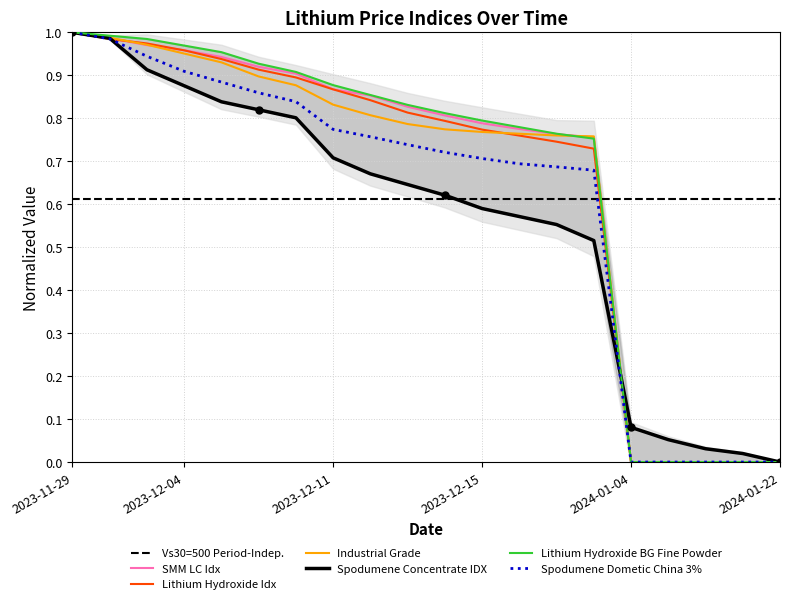

What is the difference between the Spodumene Concentrate IDX values at 2023-12-14 and 2023-12-11?

0.1